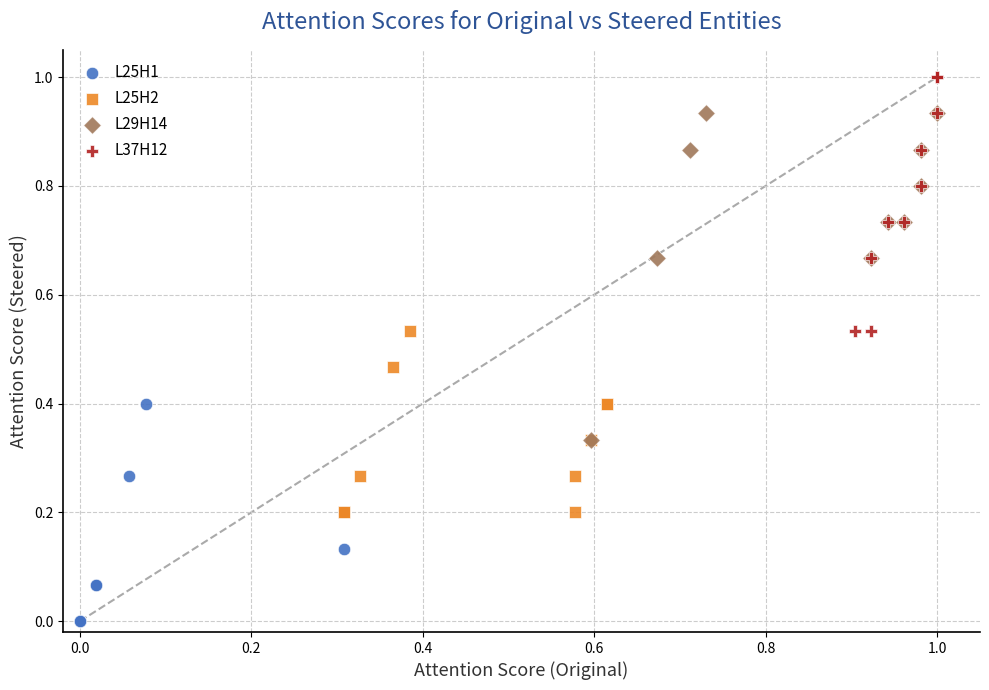

Which series has the largest Y range (max minus min)?

L29H14